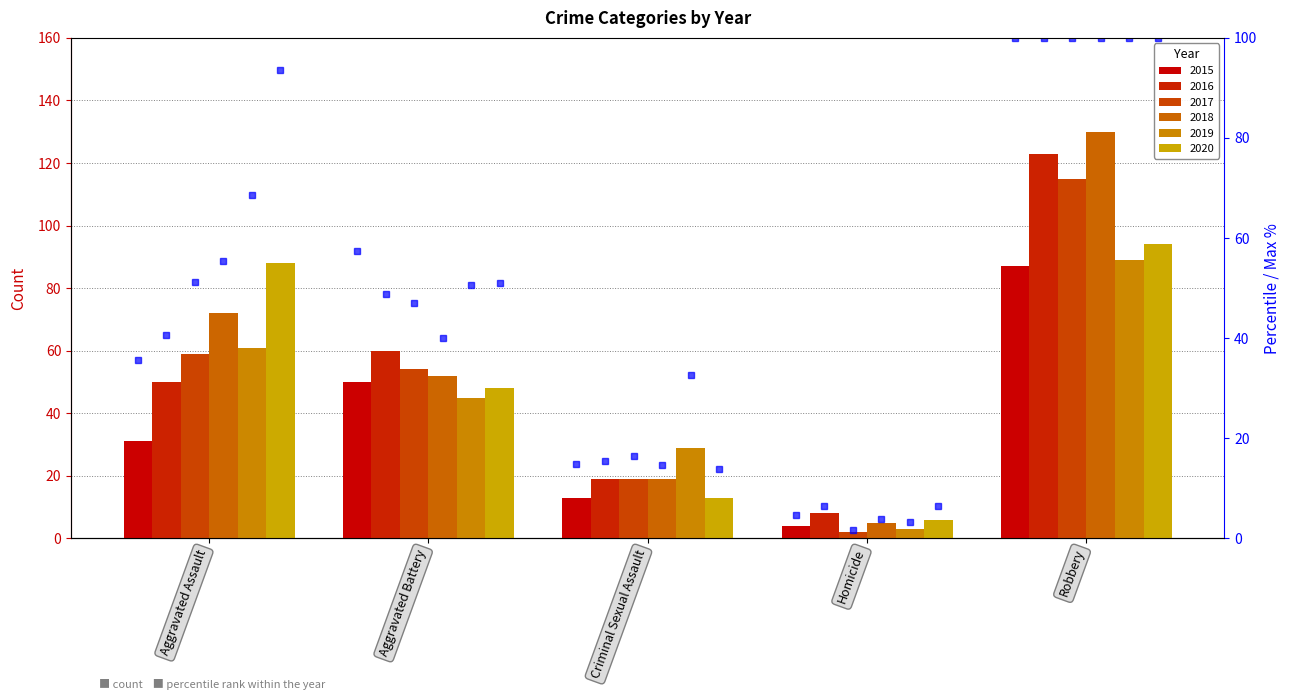

What is the difference between the maximum and minimum values in the 2019 pct series?

96.6